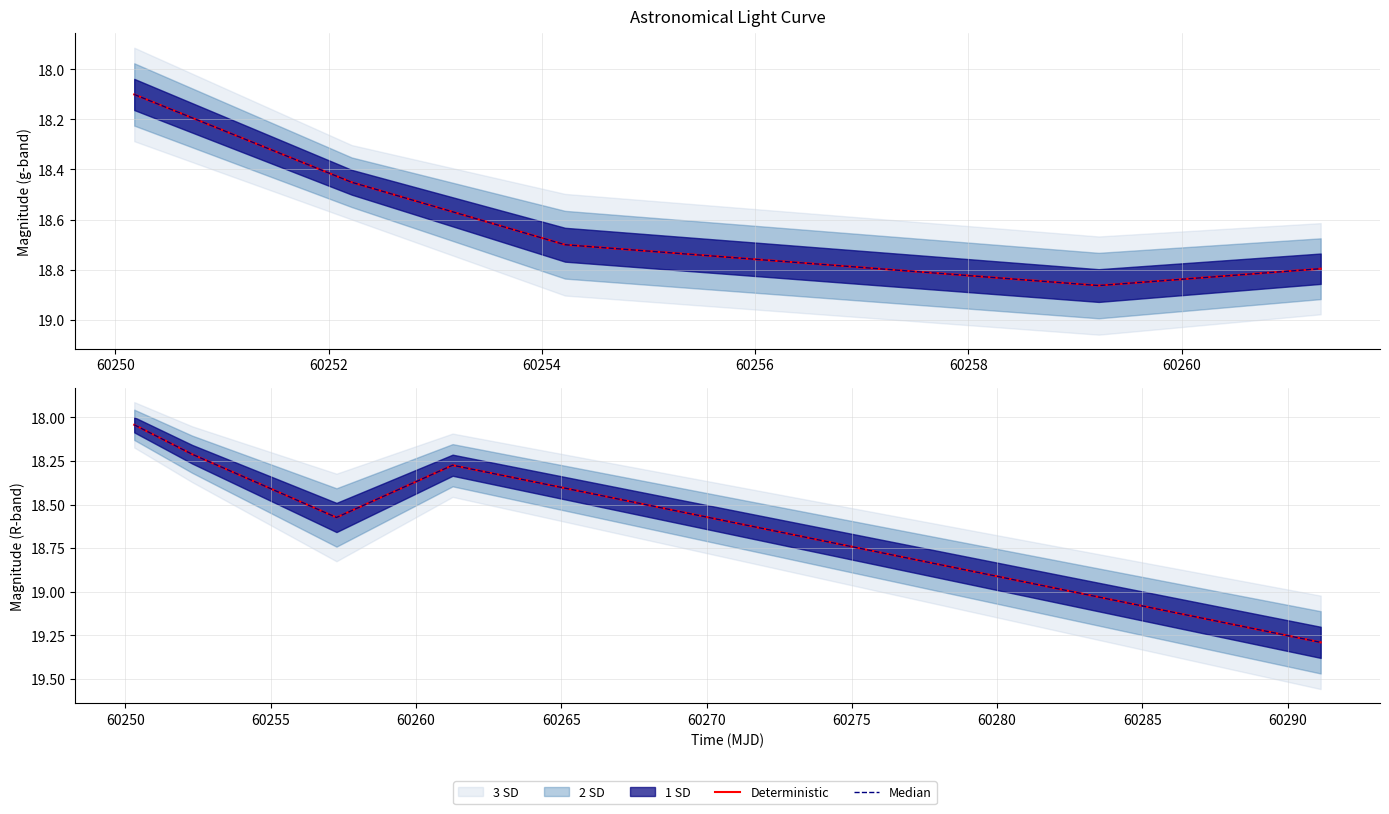

How many interior local valleys does the Deterministic series have?

1